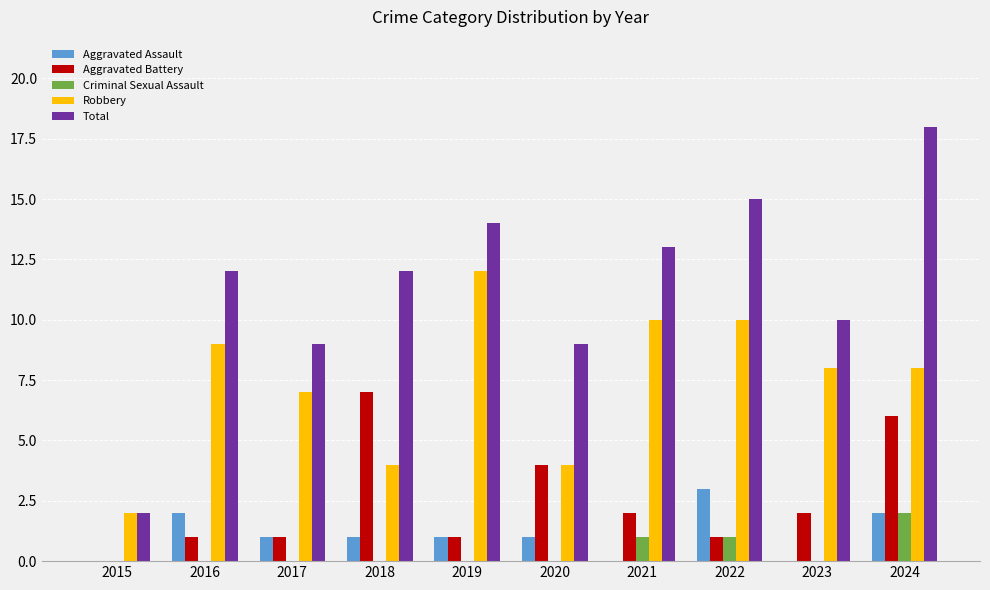

Which series changed the most between 2018 and 2024?

Total